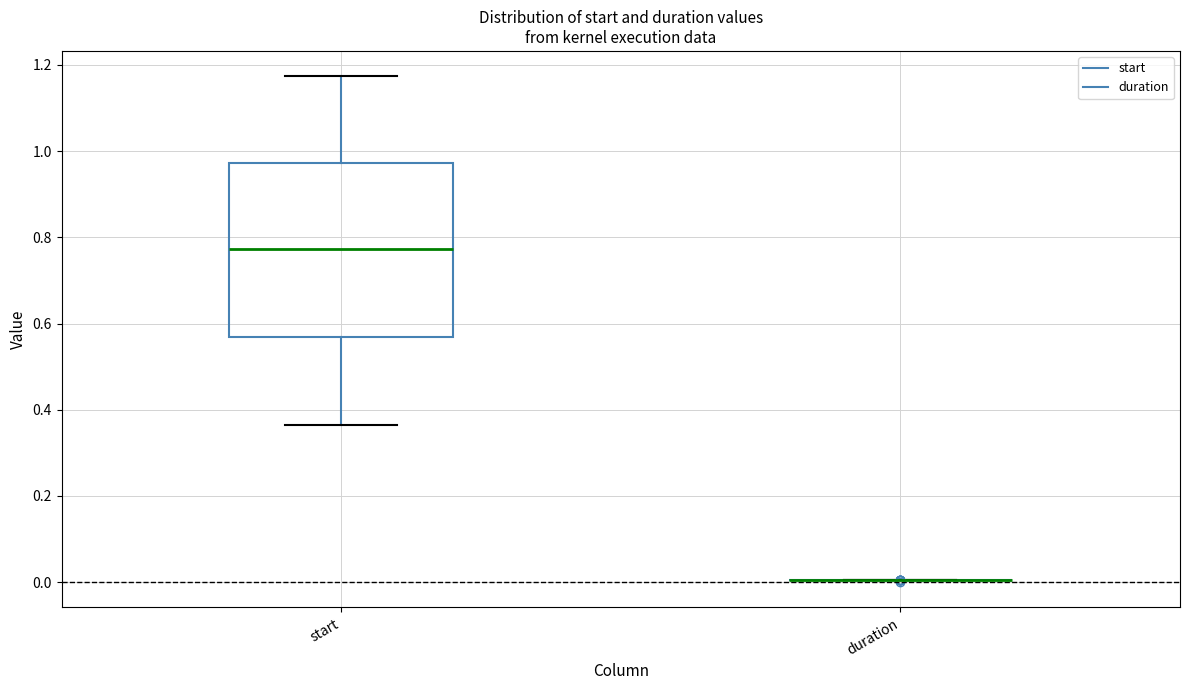

Reading left to right, transcribe this box plot: for each box, give where its median line is, the range the box spans, and where its two whiskers end, as read against the y-axis. The values are not printed on the chart, so give them approximately, as read against the axis.

start: median 0.78, box 0.56 to 0.98, whiskers 0.36 to 1.18
duration: box collapsed to a line at 0.00, whiskers 0.00 to 0.00